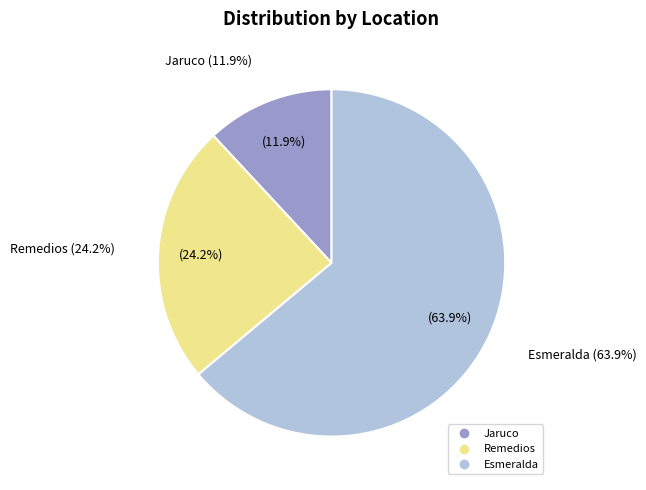

To the nearest percent, what is the difference between the largest and smallest slice percentages?

52%